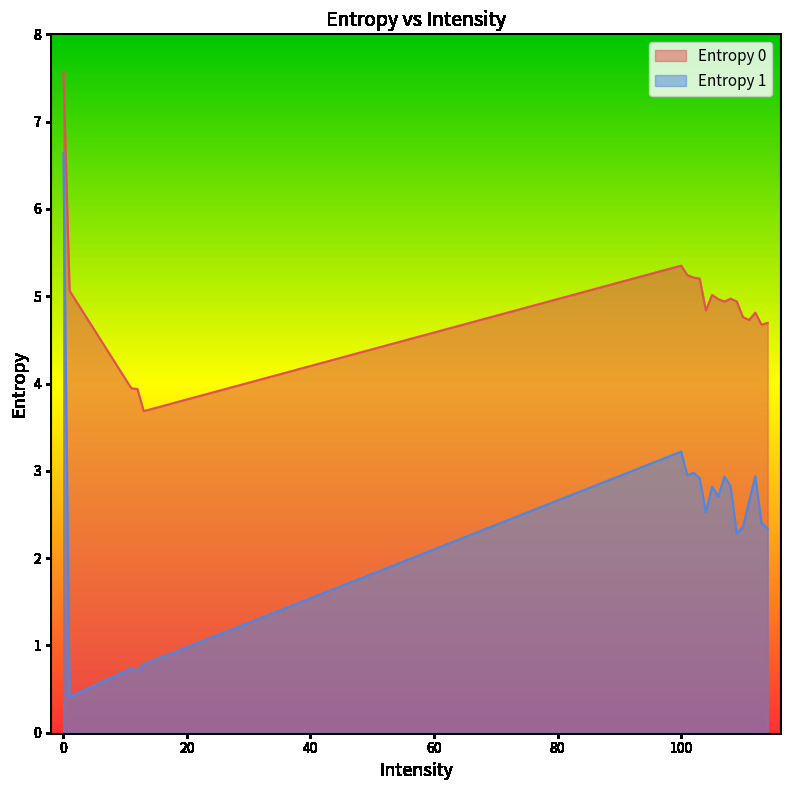

At 11, list the series in order from largest to smallest.

Entropy 0, Entropy 1